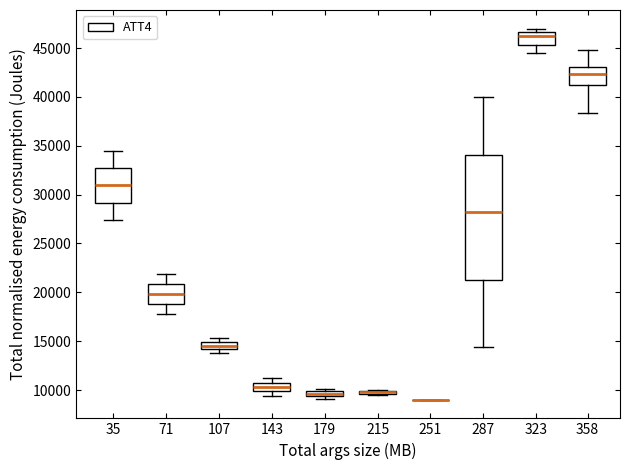

Comparing the boxes themselves (not the whiskers), which one is the tallest?

287